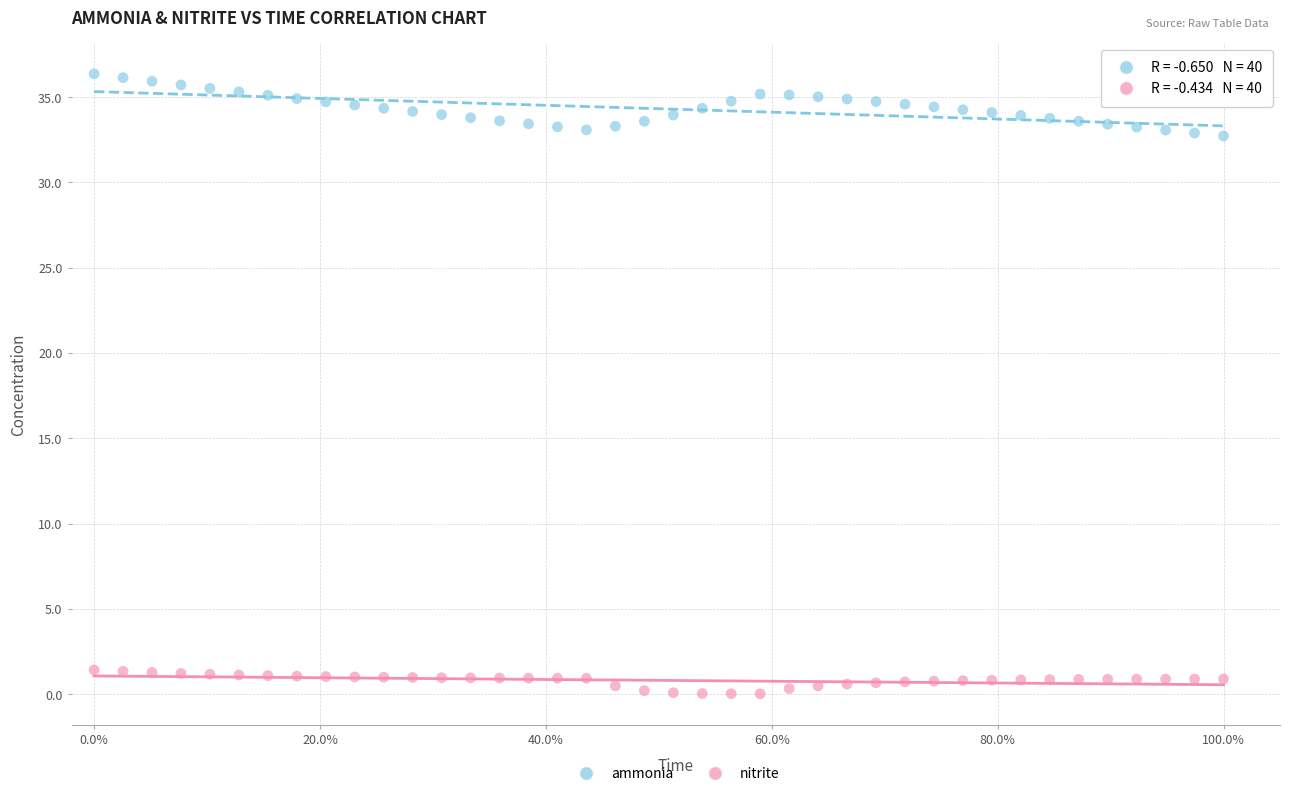

Which series has the widest spread of Y values?

ammonia